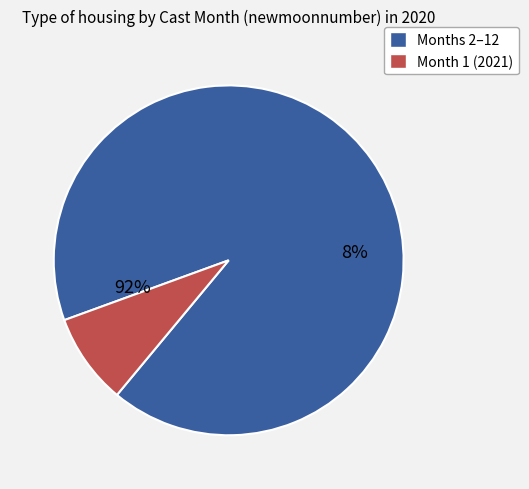

Does 7 account for over 50% of the chart?

No